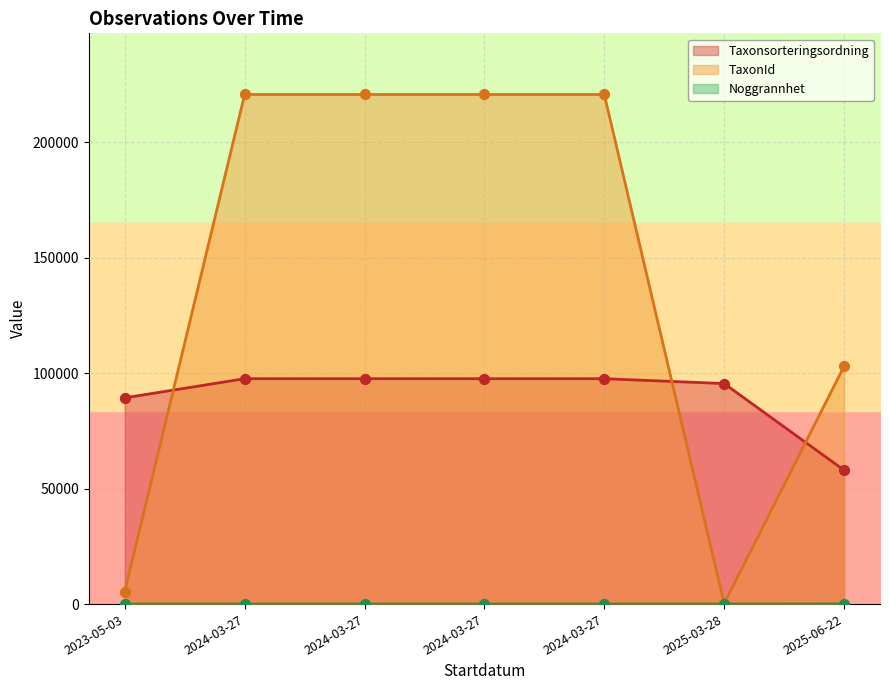

At which category is the sum across all series the highest?

2024-03-27